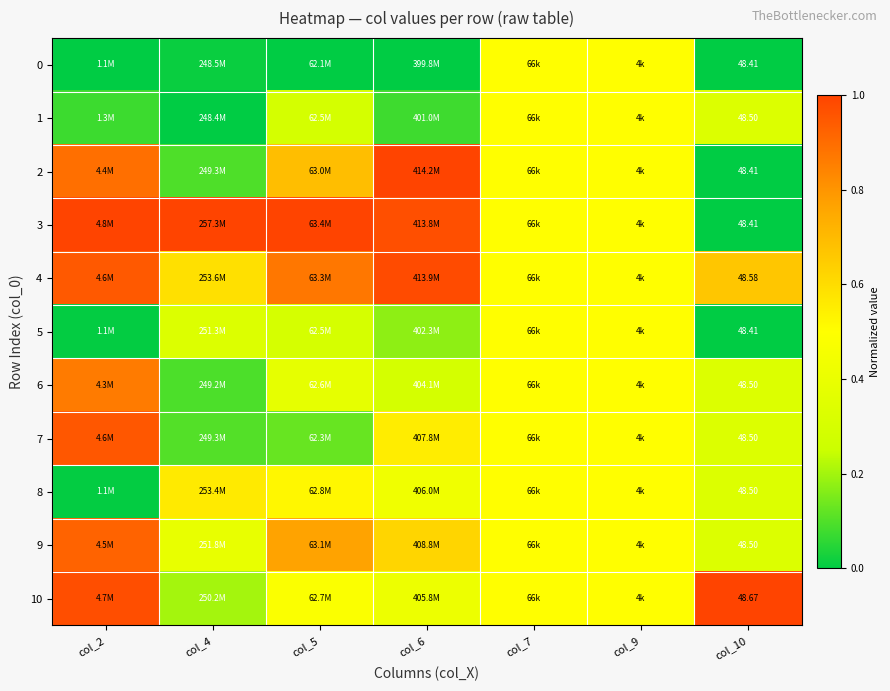

True or false: 2 has a value of 1.0 at col_6.

True